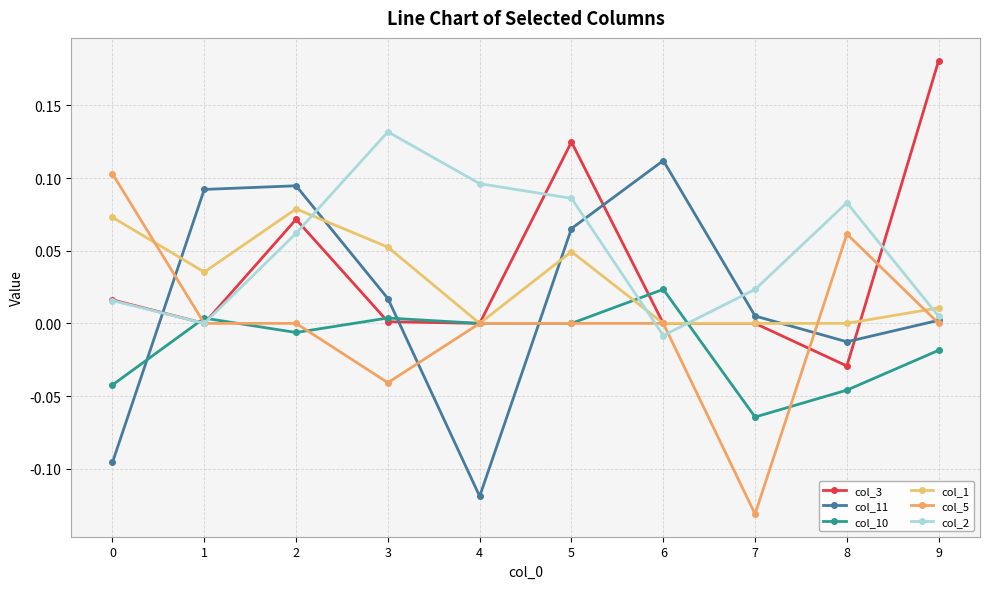

At which label does col_3 reach its minimum?

8